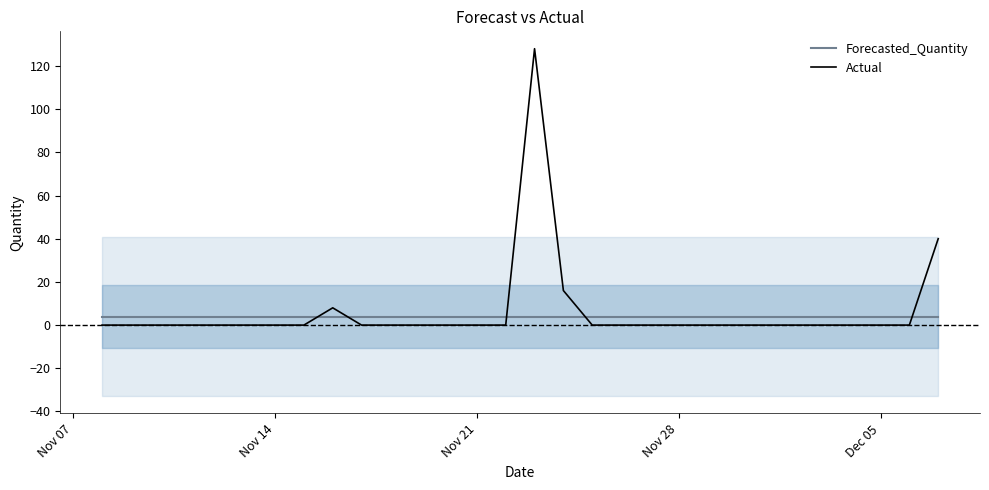

After their last crossing, which series has the higher values: Forecasted_Quantity or Actual?

Actual